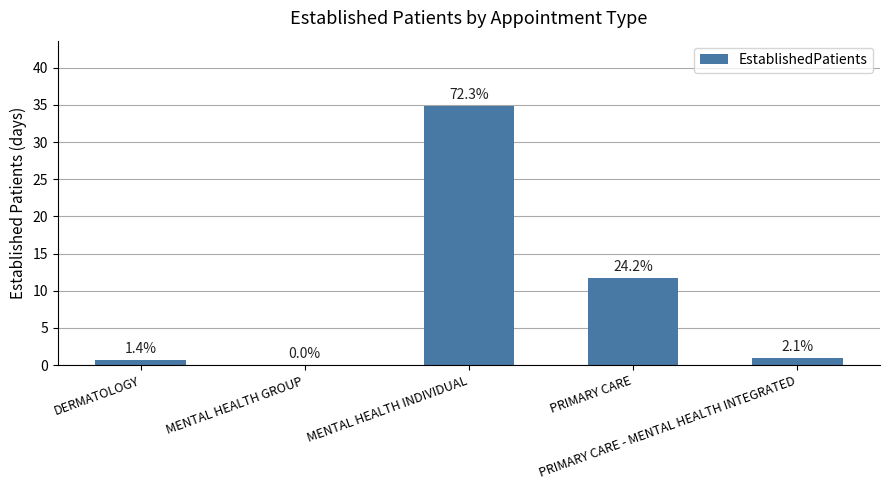

How many bars are there in total?

5